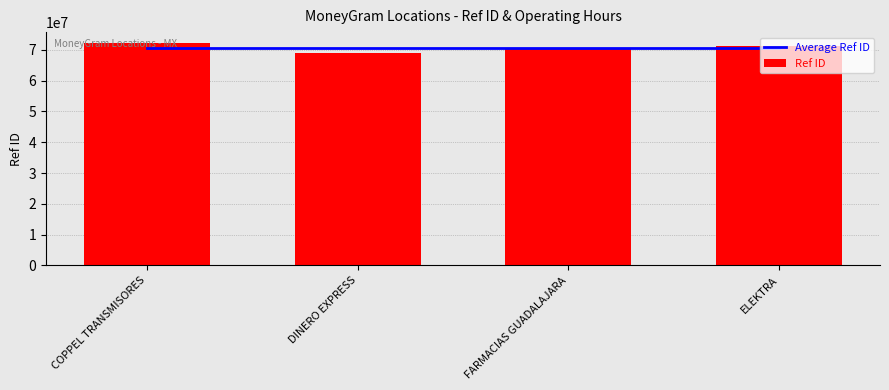

How many values in the Ref ID series exceed 71137517?

1